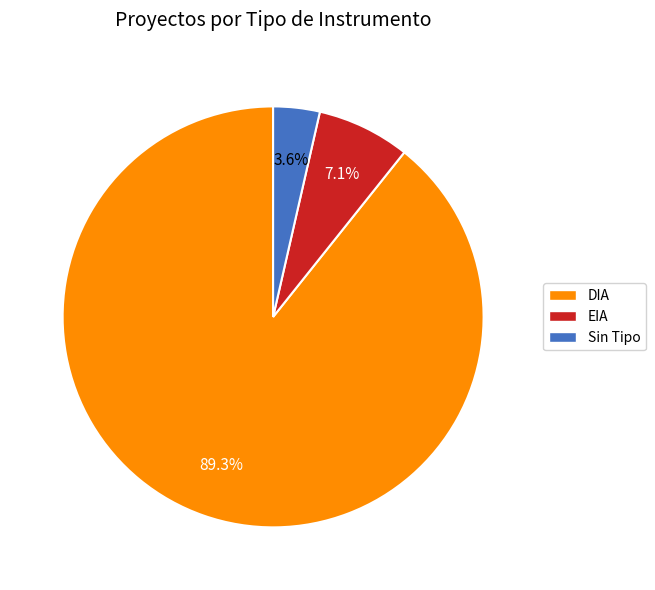

How many segments does this pie chart have?

3